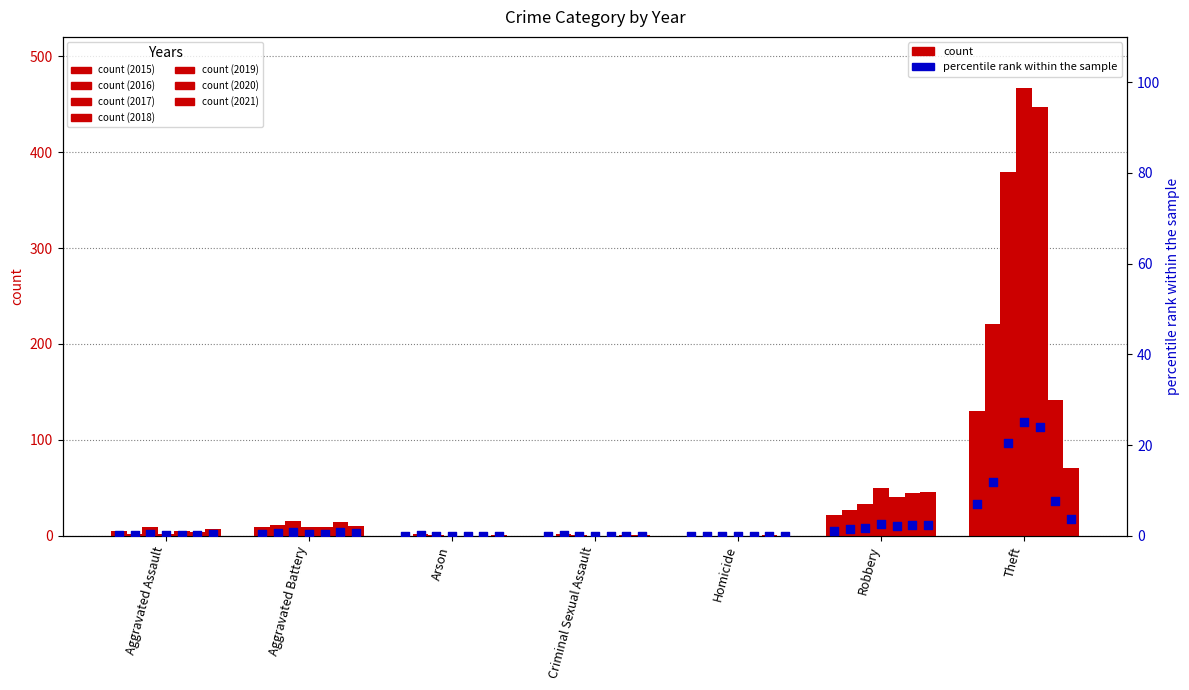

Which has a higher value, Theft or Aggravated Battery?

Theft